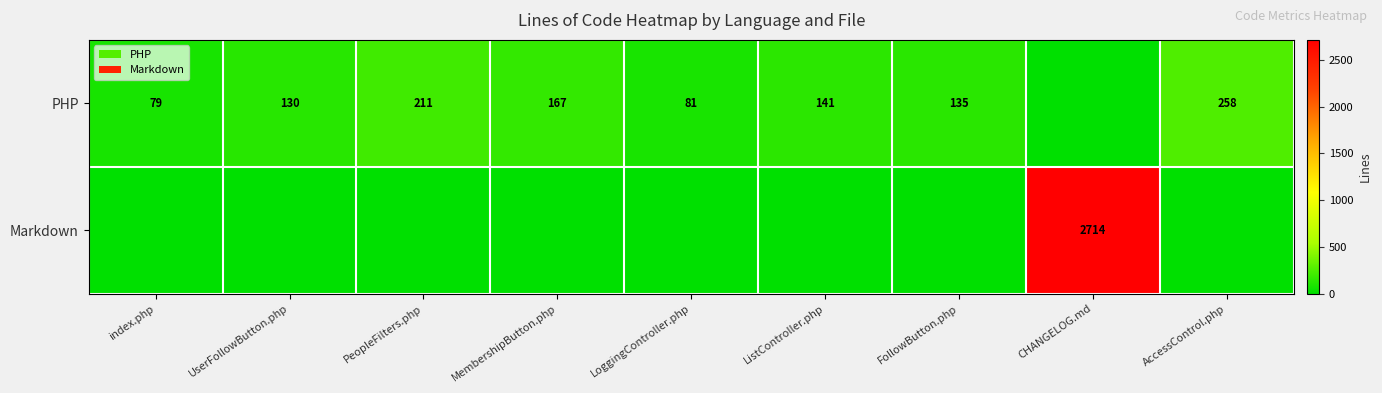

Where is PHP nearest to the value 129?

UserFollowButton.php